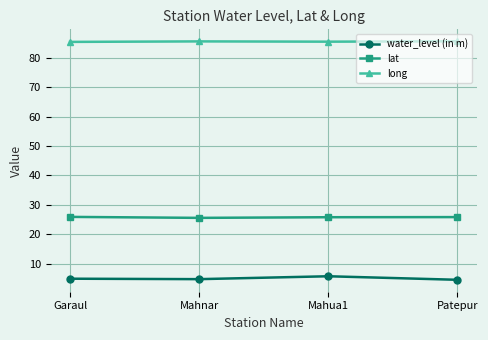

What is the difference between the water_level (in m) values at Mahnar and Mahua1?

1.0